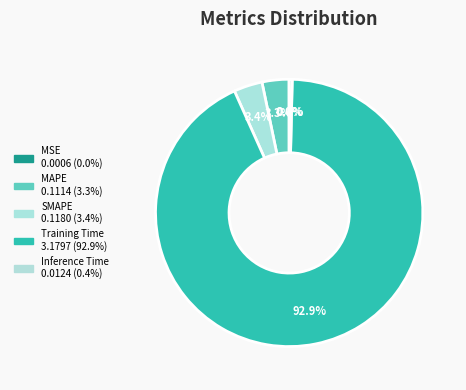

What is the total percentage of Inference Time and SMAPE?

3.8%